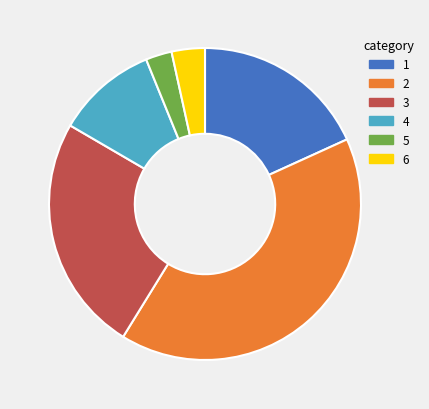

Approximately how many times larger is the value at 1 compared to 2?

0.4